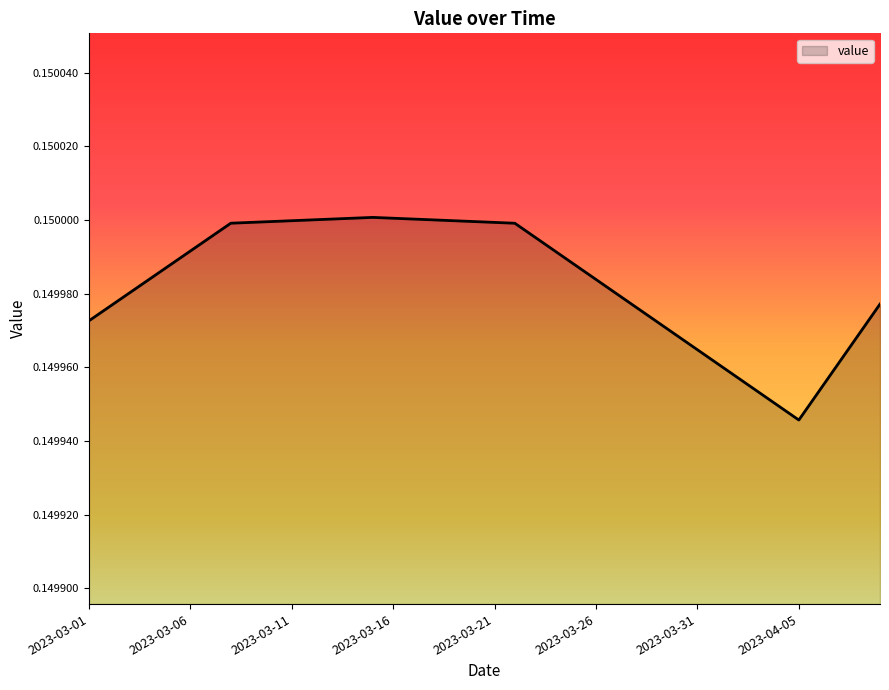

How many lines are shown in the chart?

1